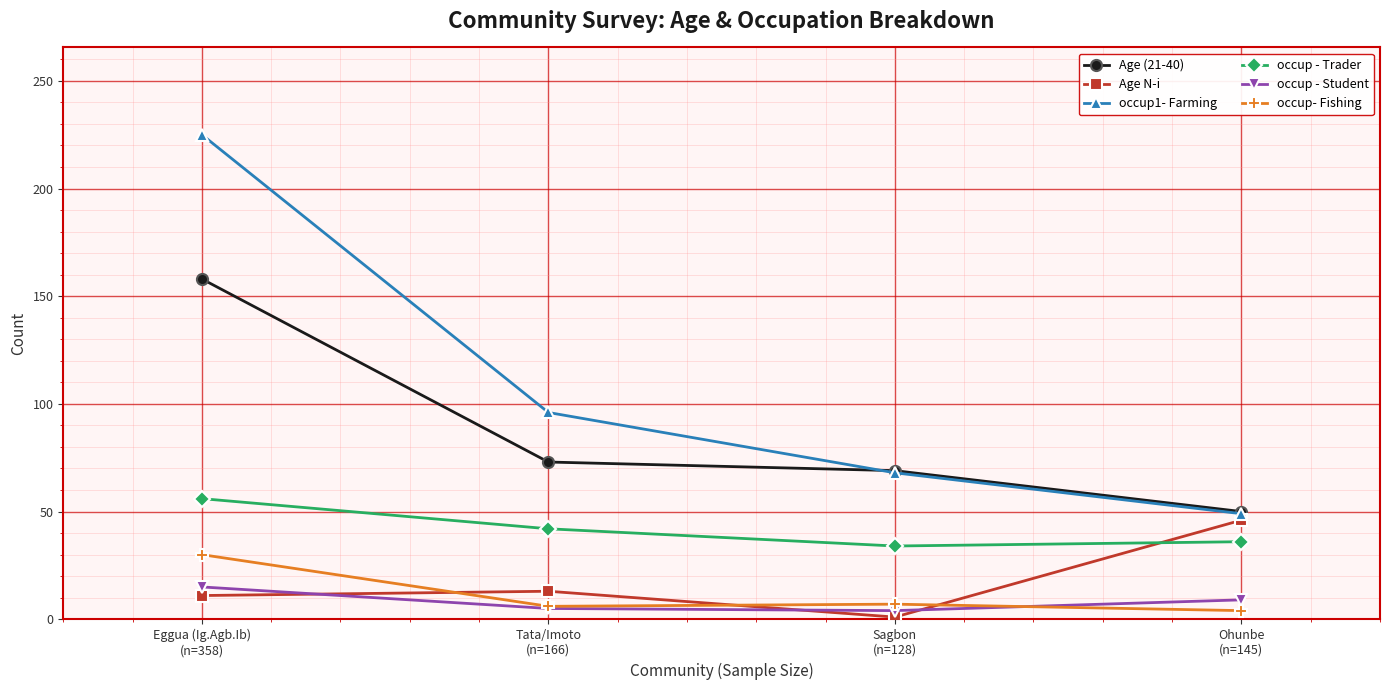

Does the chart have visible grid lines?

Yes